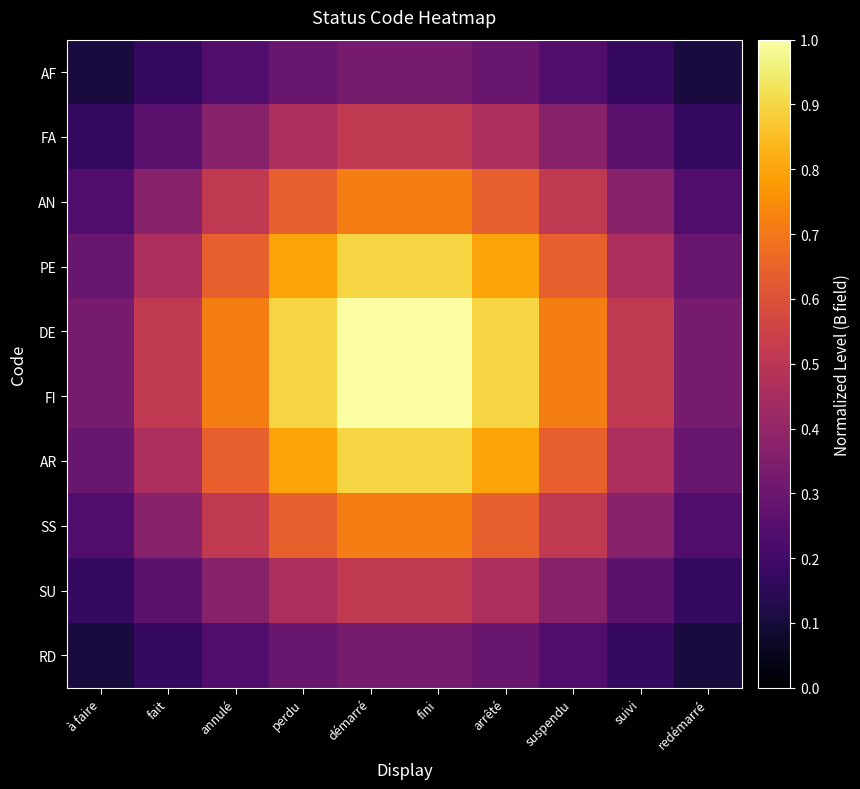

Reading left to right, what are all the values shown in this chart?

AF: à faire=0.1	fait=0.2	annulé=0.2	perdu=0.3	démarré=0.3	fini=0.3	arrêté=0.3	suspendu=0.2	suivi=0.2	redémarré=0.1
FA: à faire=0.2	fait=0.3	annulé=0.4	perdu=0.5	démarré=0.5	fini=0.5	arrêté=0.5	suspendu=0.4	suivi=0.3	redémarré=0.2
AN: à faire=0.2	fait=0.4	annulé=0.5	perdu=0.6	démarré=0.7	fini=0.7	arrêté=0.6	suspendu=0.5	suivi=0.4	redémarré=0.2
PE: à faire=0.3	fait=0.5	annulé=0.6	perdu=0.8	démarré=0.9	fini=0.9	arrêté=0.8	suspendu=0.6	suivi=0.5	redémarré=0.3
DE: à faire=0.3	fait=0.5	annulé=0.7	perdu=0.9	démarré=1.0	fini=1.0	arrêté=0.9	suspendu=0.7	suivi=0.5	redémarré=0.3
FI: à faire=0.3	fait=0.5	annulé=0.7	perdu=0.9	démarré=1.0	fini=1.0	arrêté=0.9	suspendu=0.7	suivi=0.5	redémarré=0.3
AR: à faire=0.3	fait=0.5	annulé=0.6	perdu=0.8	démarré=0.9	fini=0.9	arrêté=0.8	suspendu=0.6	suivi=0.5	redémarré=0.3
SS: à faire=0.2	fait=0.4	annulé=0.5	perdu=0.6	démarré=0.7	fini=0.7	arrêté=0.6	suspendu=0.5	suivi=0.4	redémarré=0.2
SU: à faire=0.2	fait=0.3	annulé=0.4	perdu=0.5	démarré=0.5	fini=0.5	arrêté=0.5	suspendu=0.4	suivi=0.3	redémarré=0.2
RD: à faire=0.1	fait=0.2	annulé=0.2	perdu=0.3	démarré=0.3	fini=0.3	arrêté=0.3	suspendu=0.2	suivi=0.2	redémarré=0.1